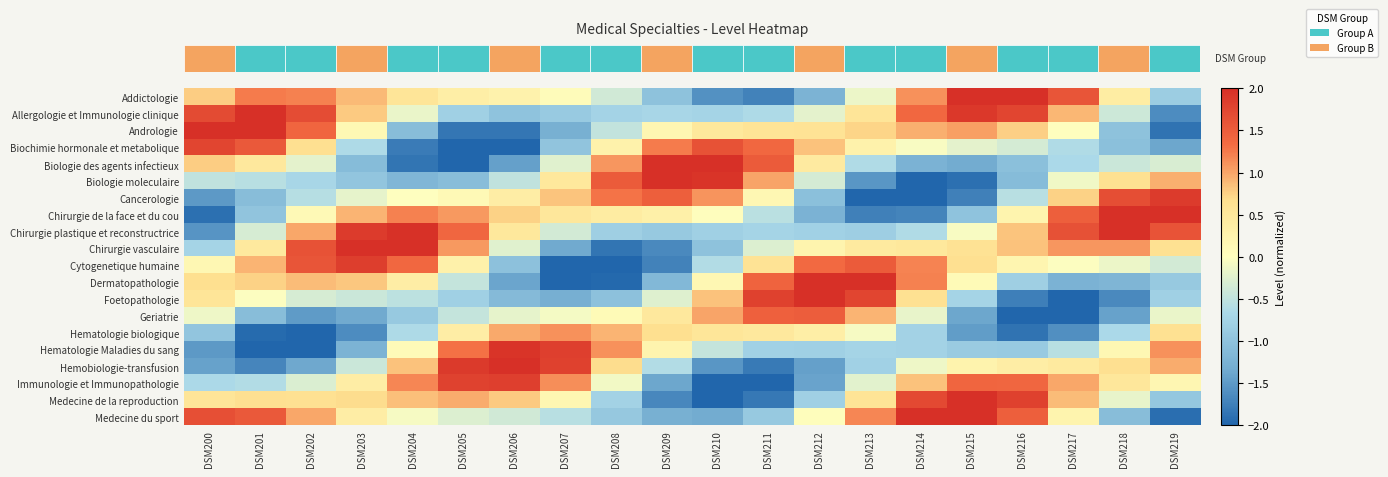

How many data points does each series have?

20